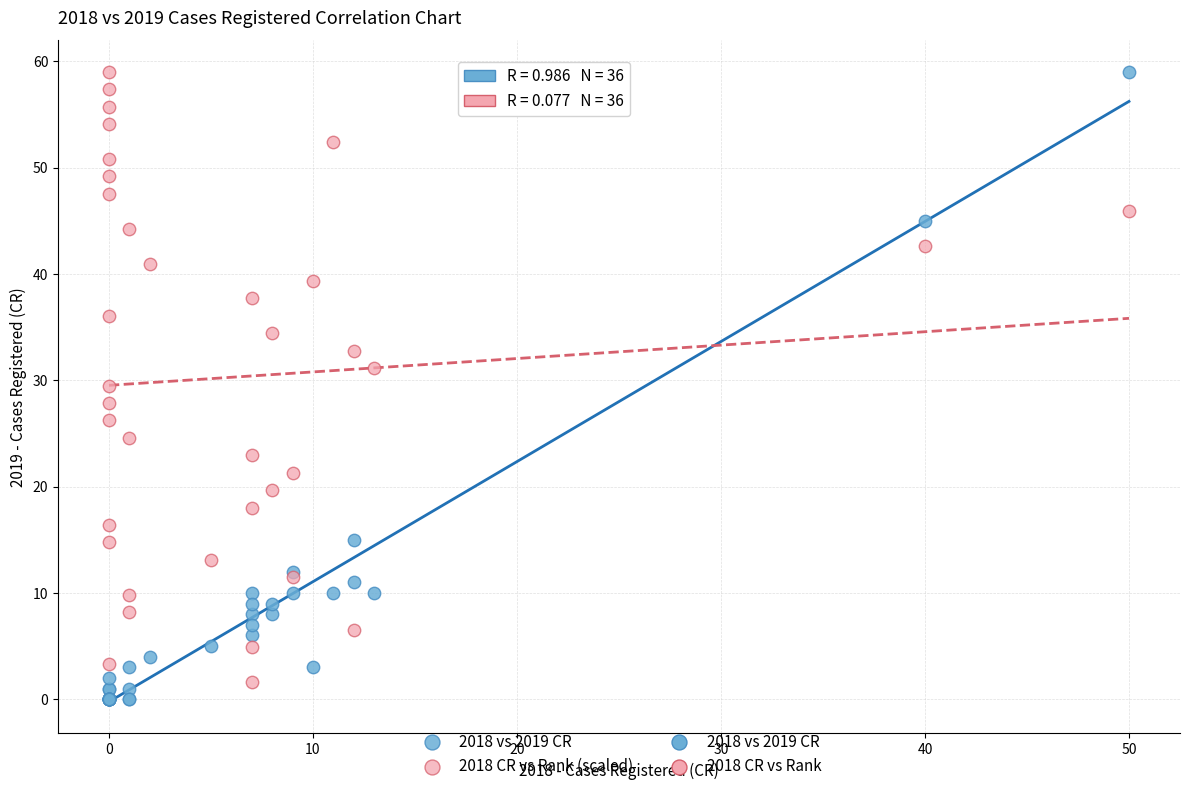

Which series has the largest Y range (max minus min)?

2018 vs 2019 CR